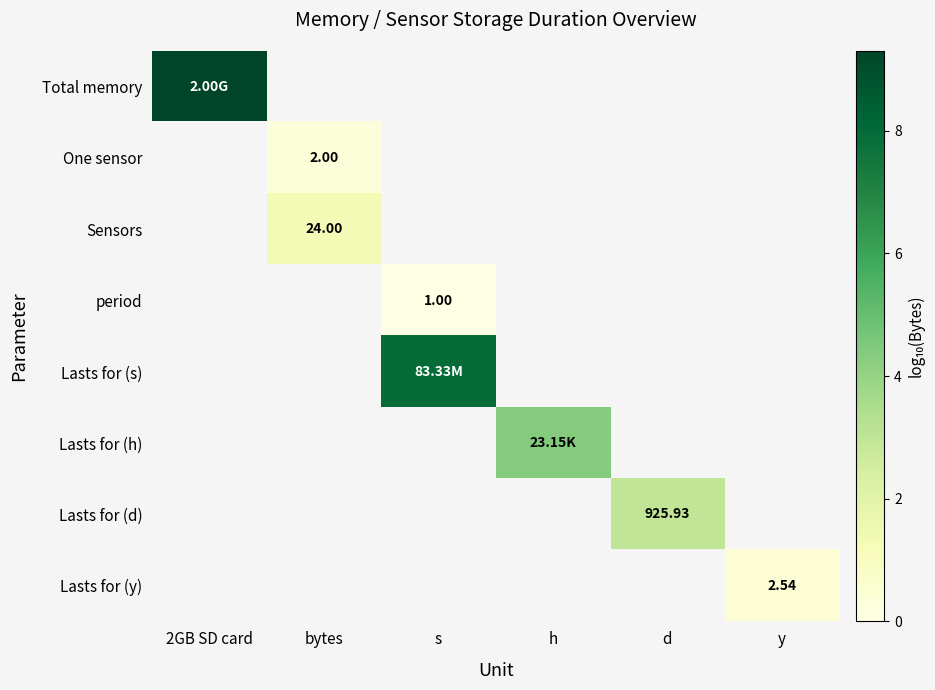

Which category has the lowest value across all series?

s